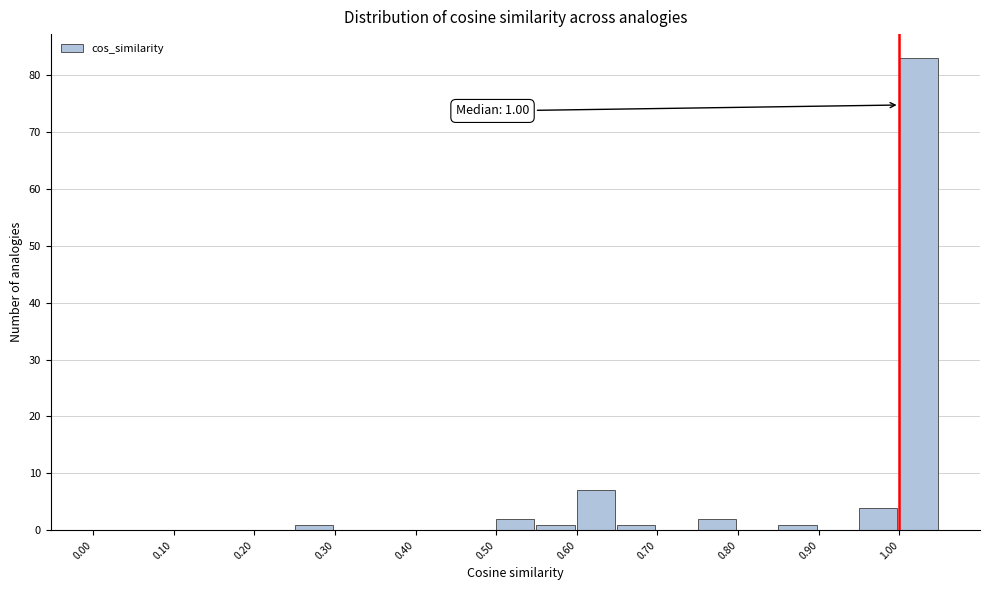

Which range on the x-axis has the tallest bar?

1.00 to 1.05